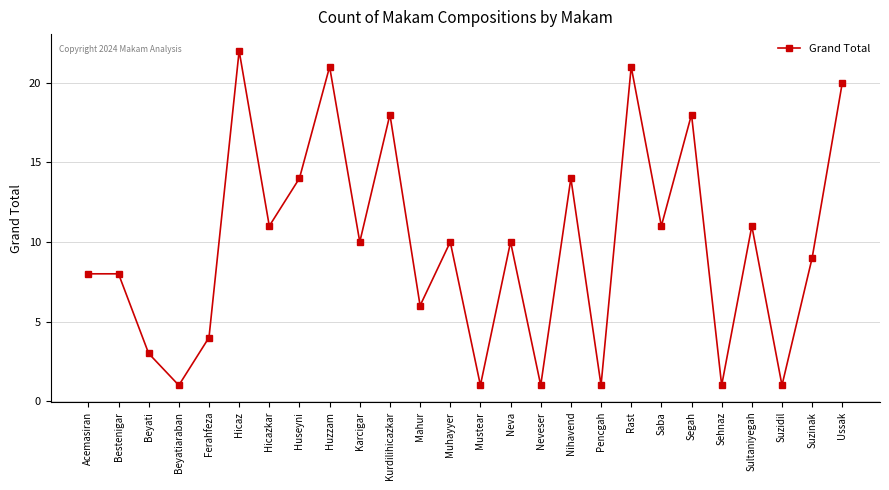

Reading right to left, transcribe all the data shown in this chart.

20	9	1	11	1	18	11	21	1	14	1	10	1	10	6	18	10	21	14	11	22	4	1	3	8	8